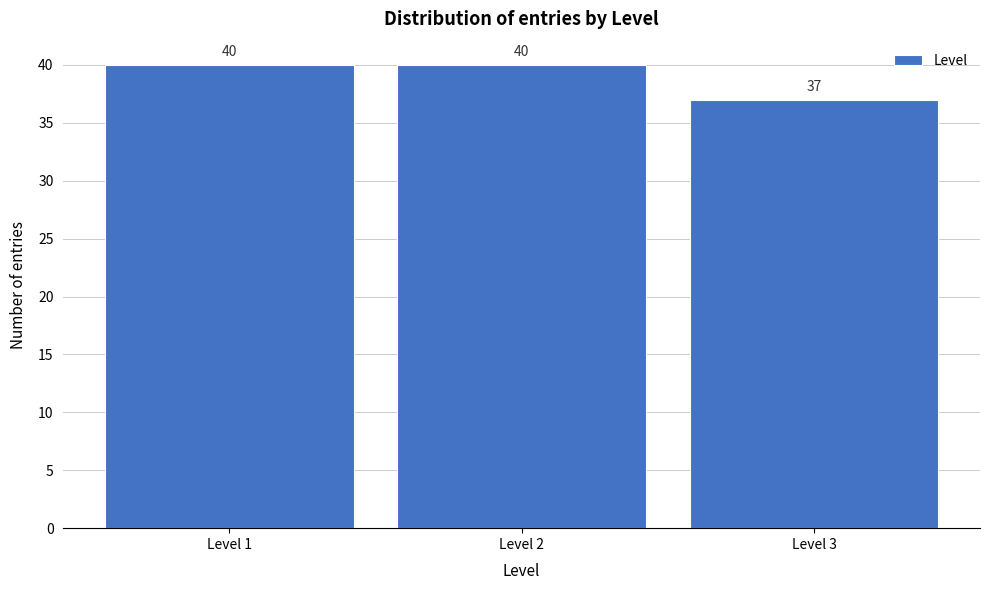

Reading left to right, transcribe this chart: for each bar, give the range it covers on the x-axis and its height.

0.5 to 1.5: 40
1.5 to 2.5: 40
2.5 to 3.5: 37